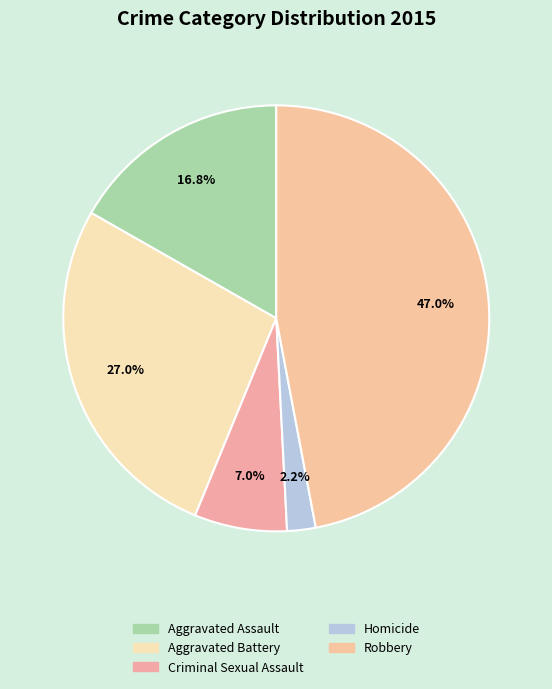

Do Criminal Sexual Assault and Aggravated Battery together represent more than half of the pie?

No